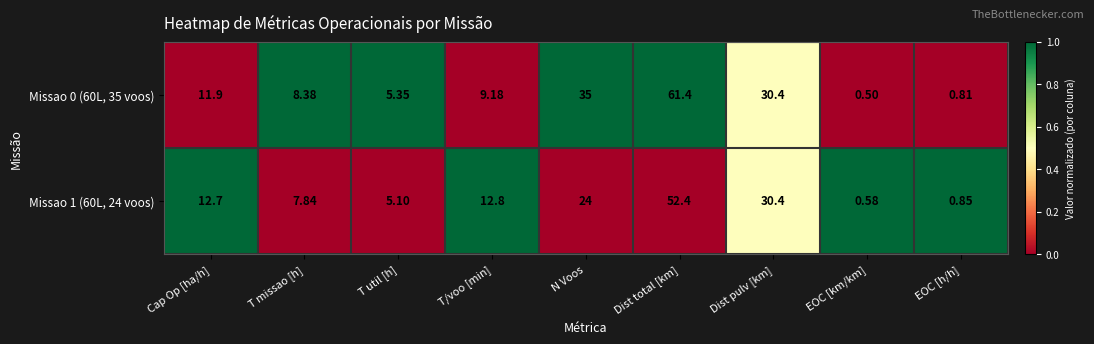

At which label is Missao 0 (60L, 35 voos) closest to 30?

Dist pulv [km]